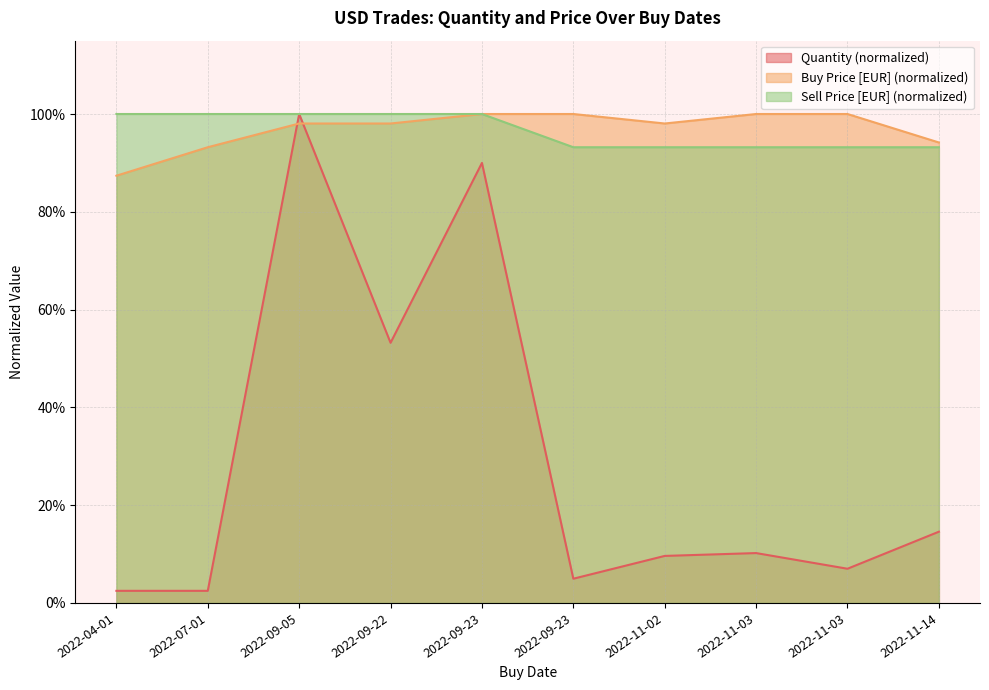

The Sell Price [EUR] series shows 0.9 at 2022-09-23. True or false?

True